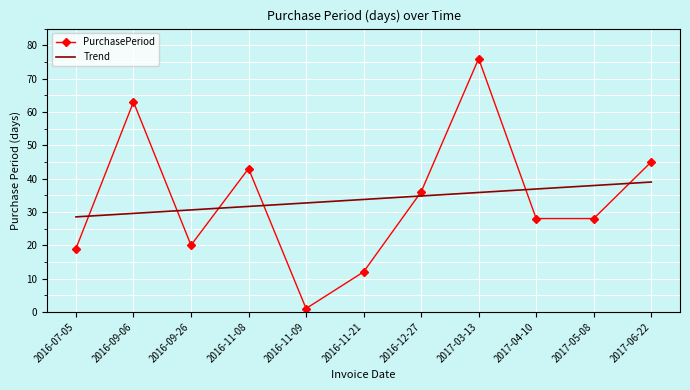

At which category is the sum across all series the highest?

2017-03-13